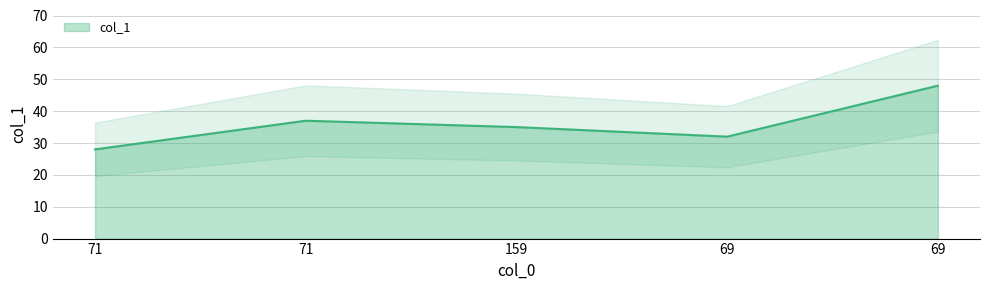

How many values are between 32 and 37?

3